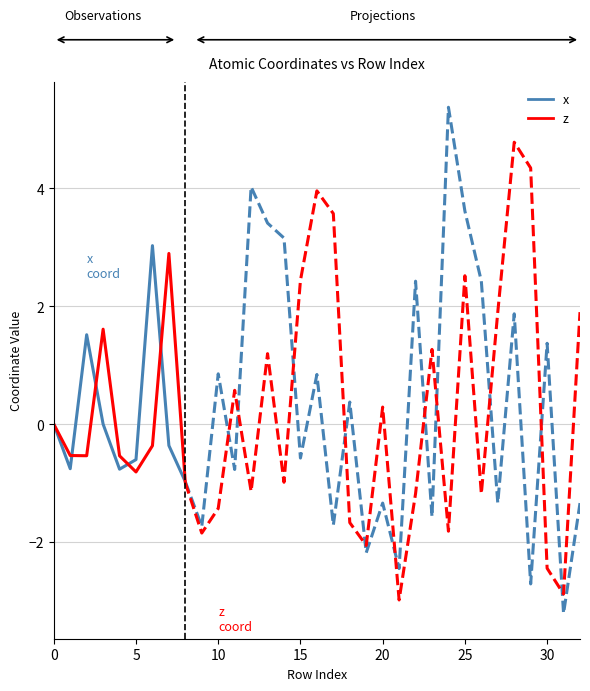

What is the label of the 9th point from the left?

8